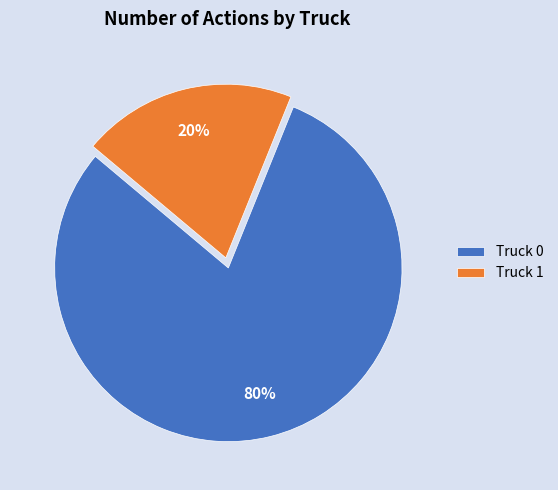

How many segments does this pie chart have?

2